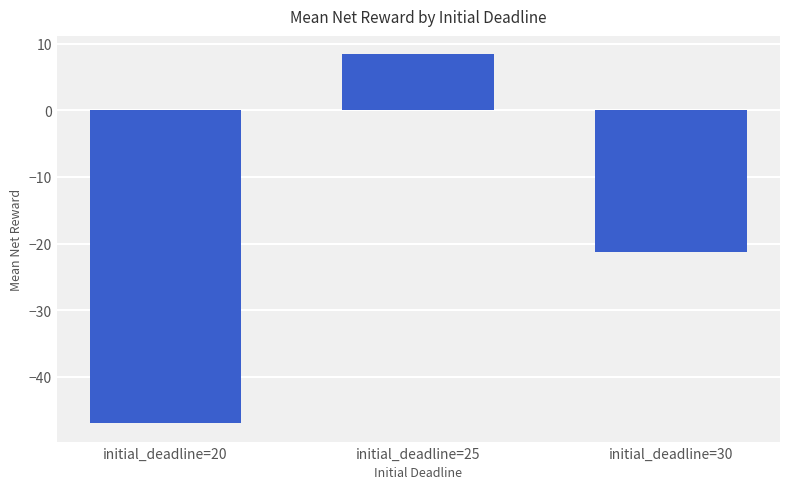

Count the number of data series in this chart.

1